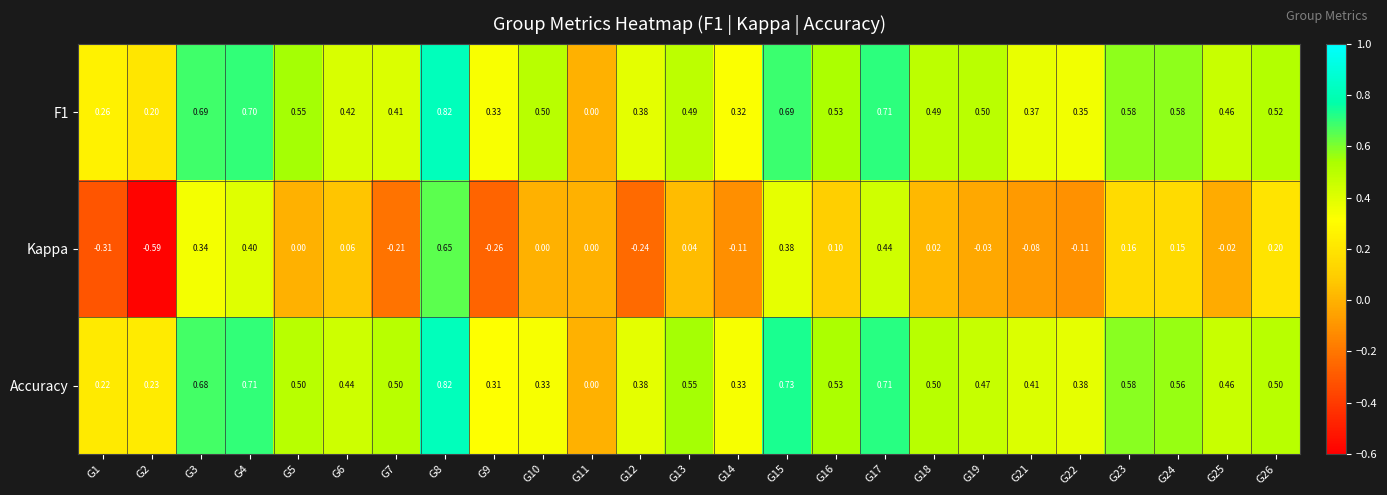

What is the total value across all series at G3?

1.7